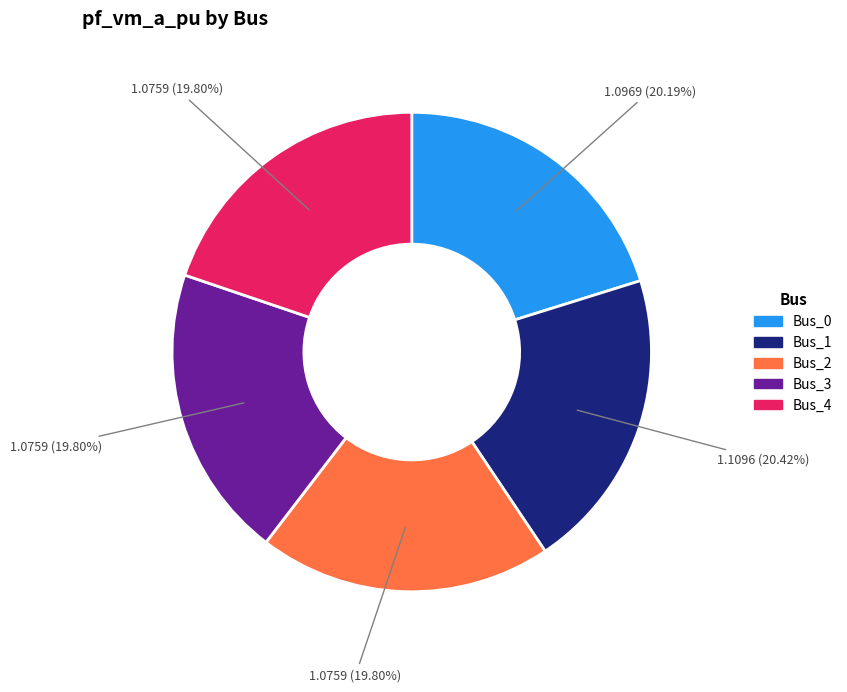

Do Bus_0 and Bus_1 together represent more than half of the pie?

No